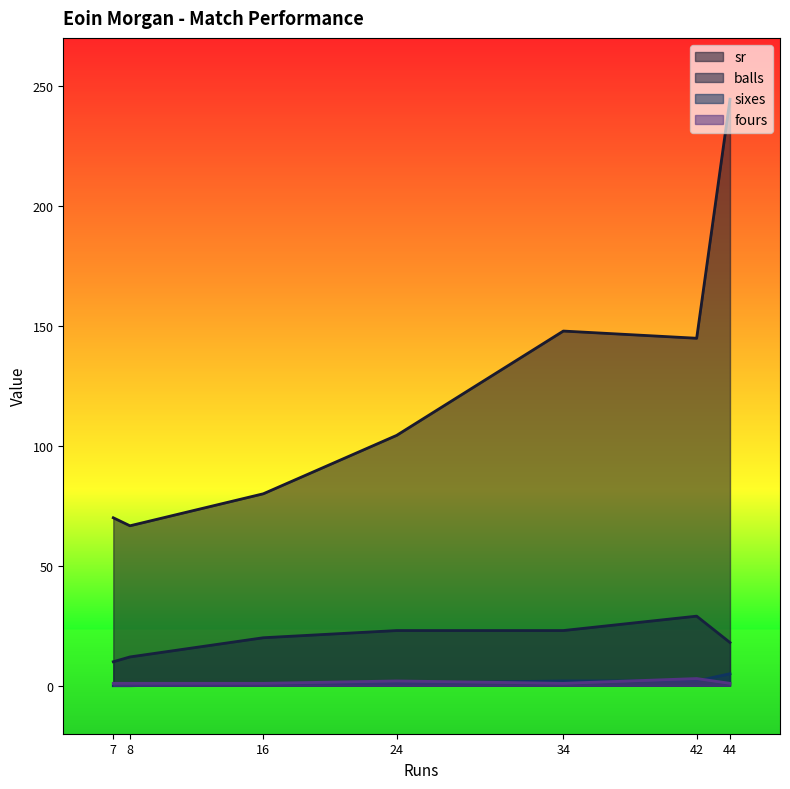

What is the difference between the sr values at 44 and 42?

99.6